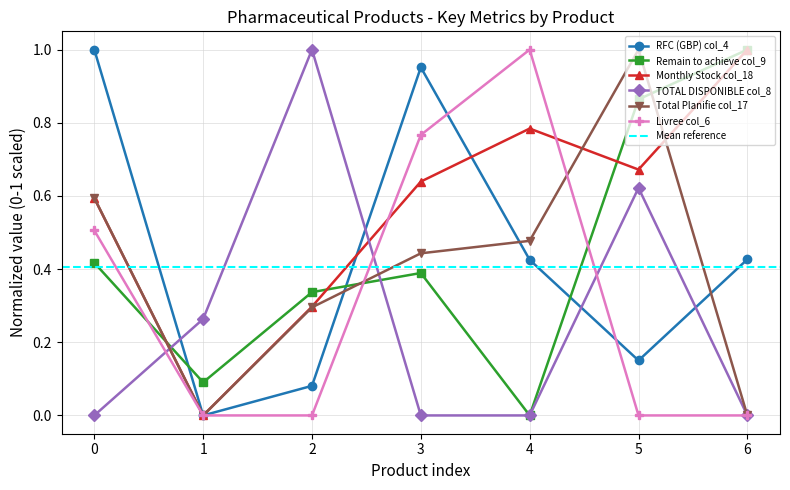

In RFC (GBP) col_4, how many points are lower than both neighbors (excluding endpoints)?

2